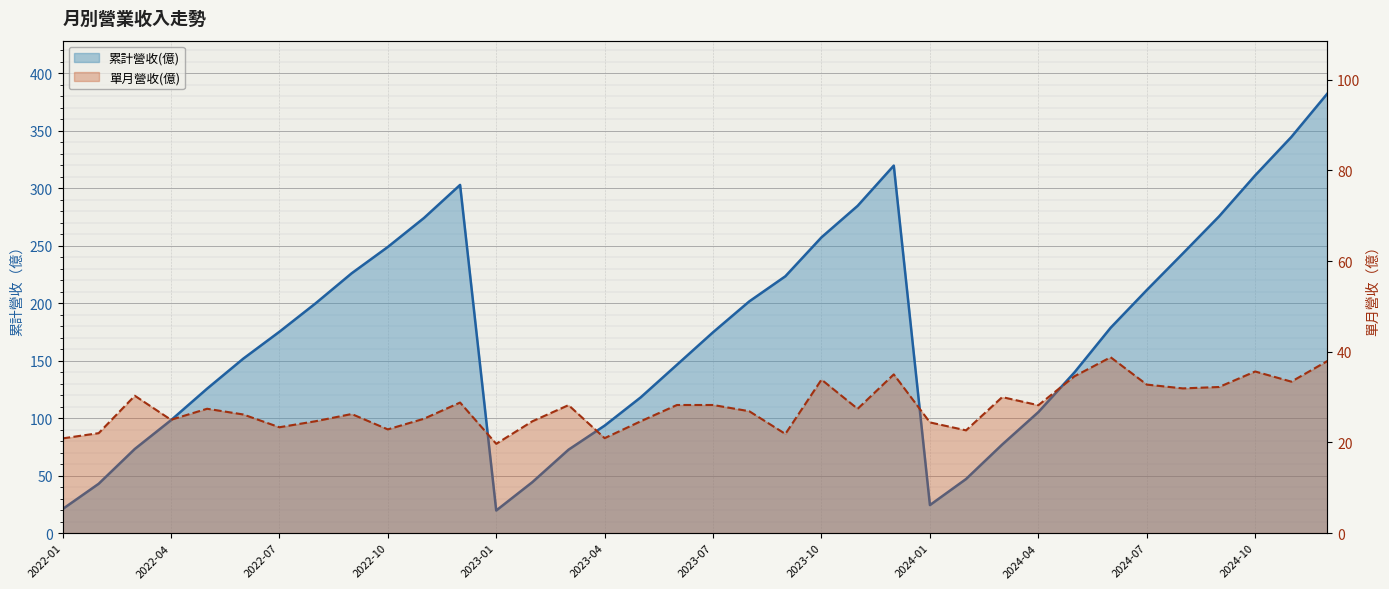

What is the approximate value of 單月營收(億) at 2024-12?

38.0